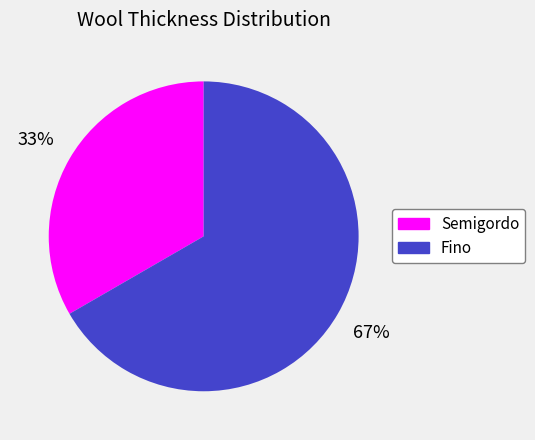

To the nearest percent, what is the combined percentage of Semigordo and Fino?

100%